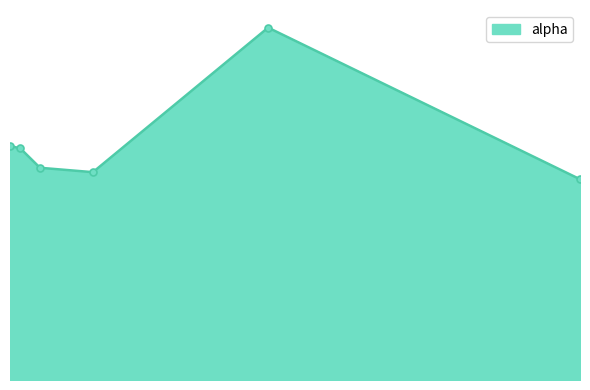

Rank the categories by value from highest to lowest.

2.7166602586244553, 0.0, 0.10865401868682917, 0.3155771102725188, 0.8728082784369835, 5.999137430543716